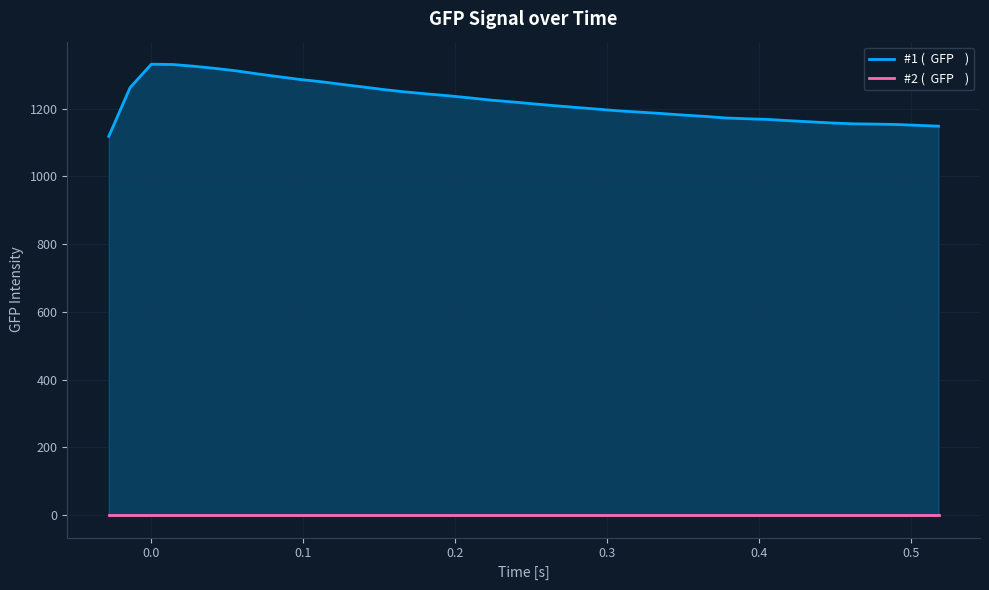

Does the chart display data point markers on the line(s)?

No